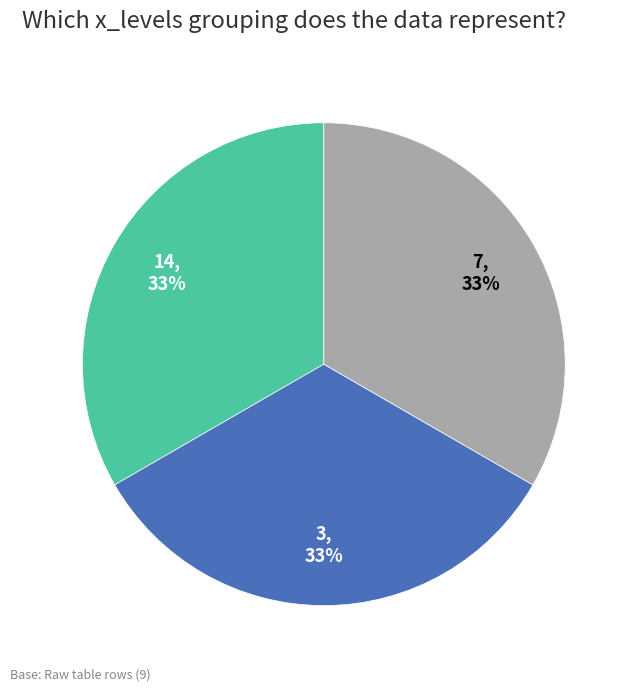

To the nearest percent, what is the average slice percentage?

33%